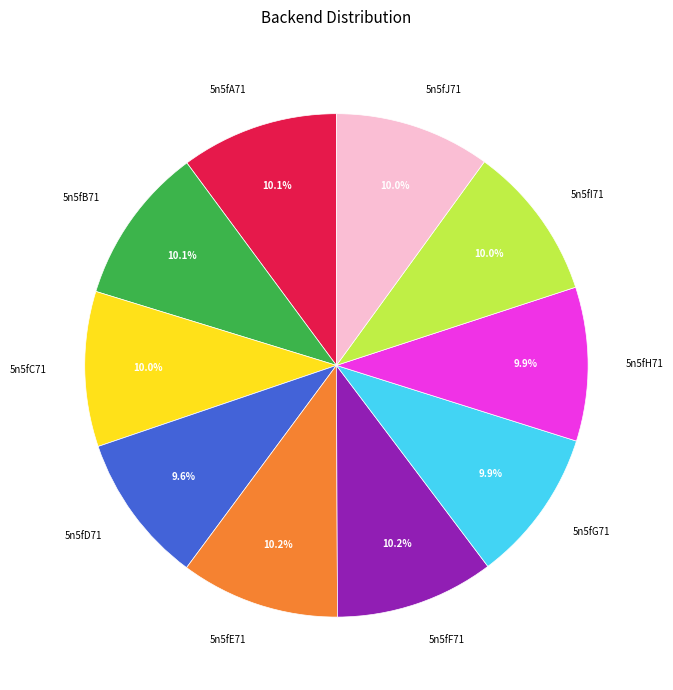

True or false: 5n5fC71 accounts for 10% of the total.

True